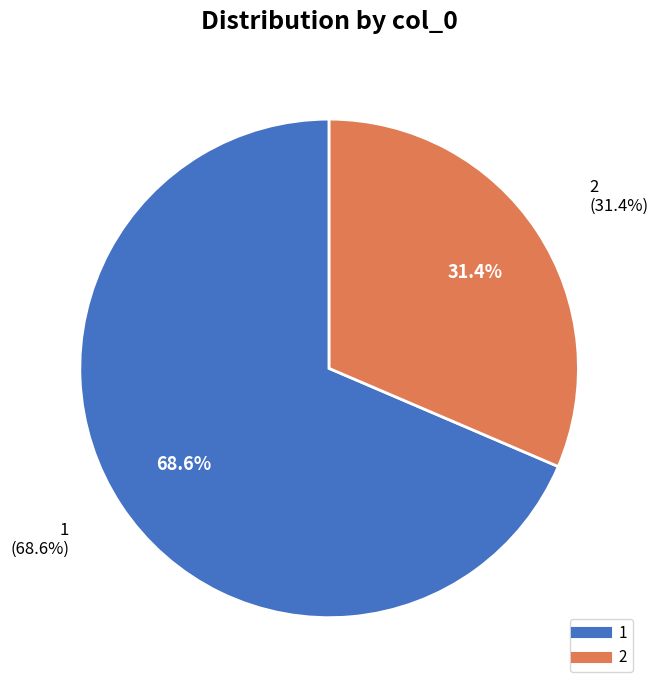

To the nearest percent, what is the combined percentage of 2 and 1?

100%